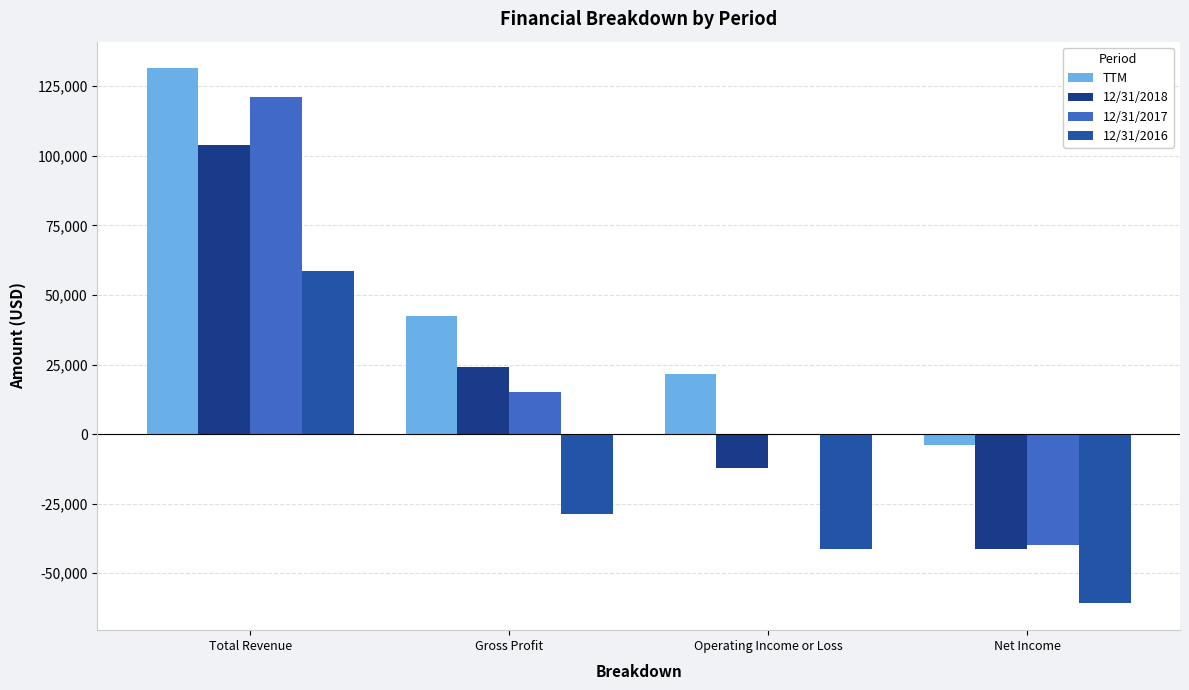

True or false: 12/31/2016 has a value of -28779 at Net Income.

False